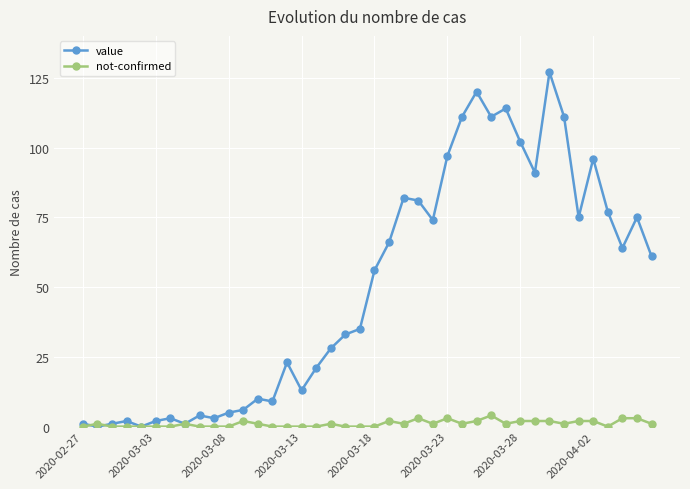

True or false: not-confirmed has more than 1 points higher than both neighbors.

True